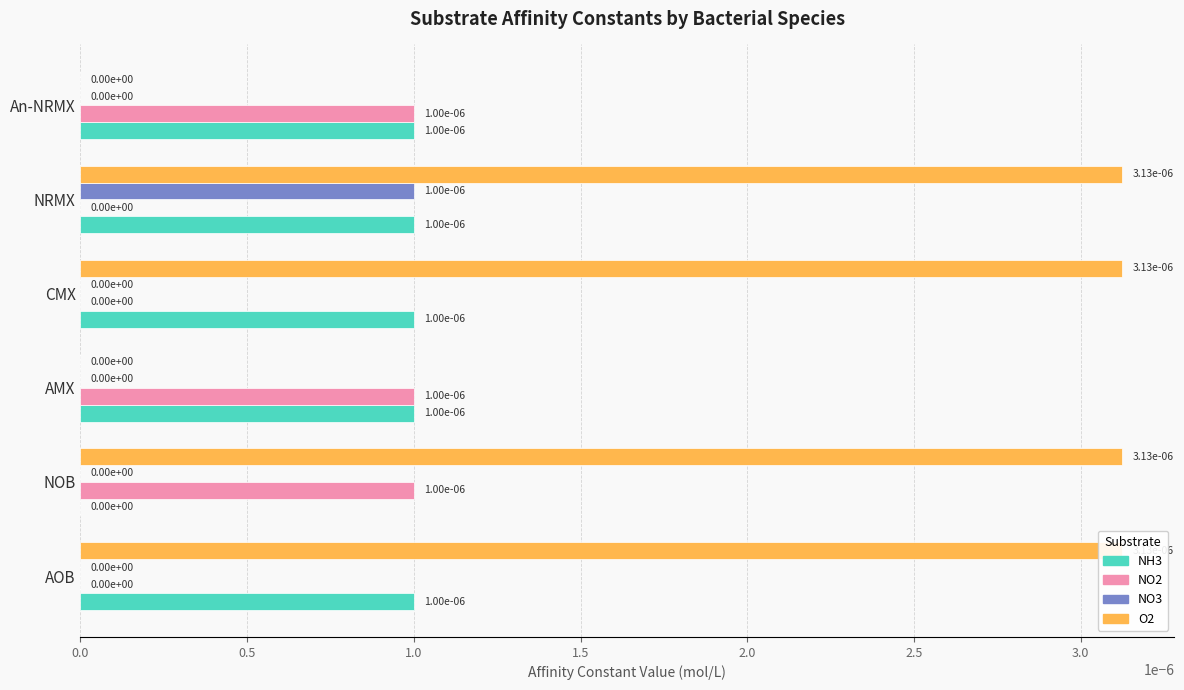

Rank the series at AOB from lowest to highest value.

NO2, NO3, NH3, O2